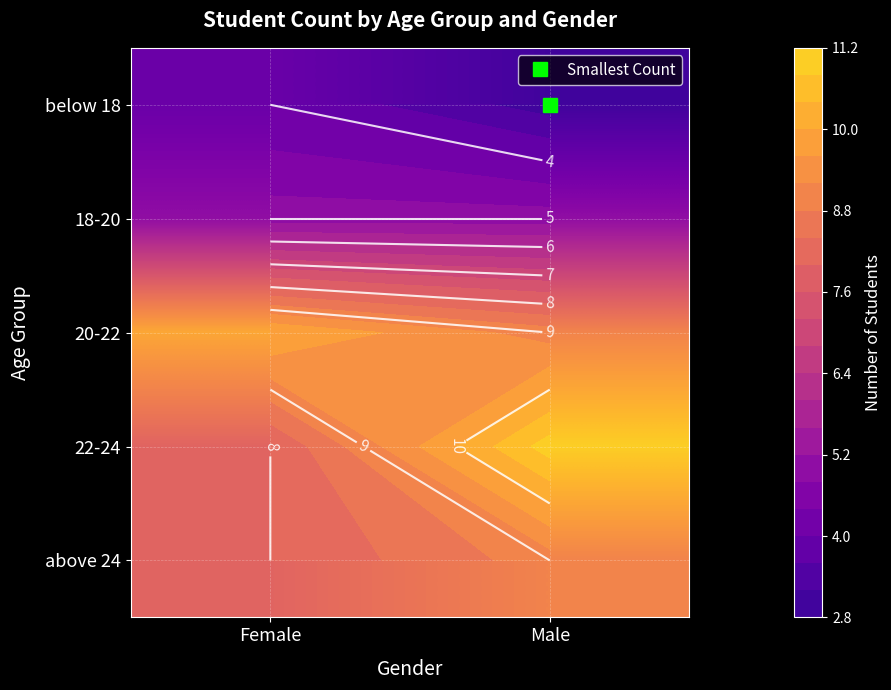

What is the average value of the 18-20 series?

5